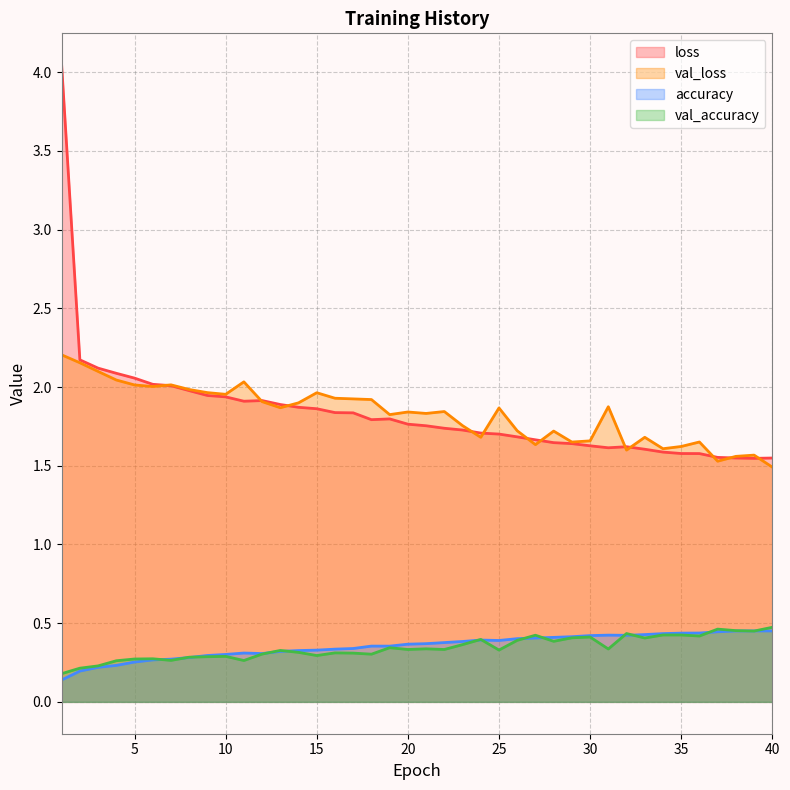

What is the smallest value displayed?

0.1